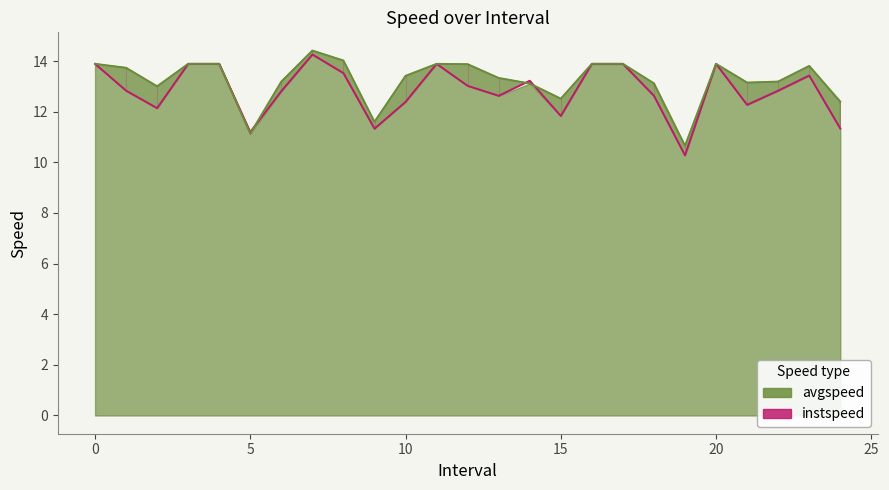

At how many categories does at least one series exceed 12?

22